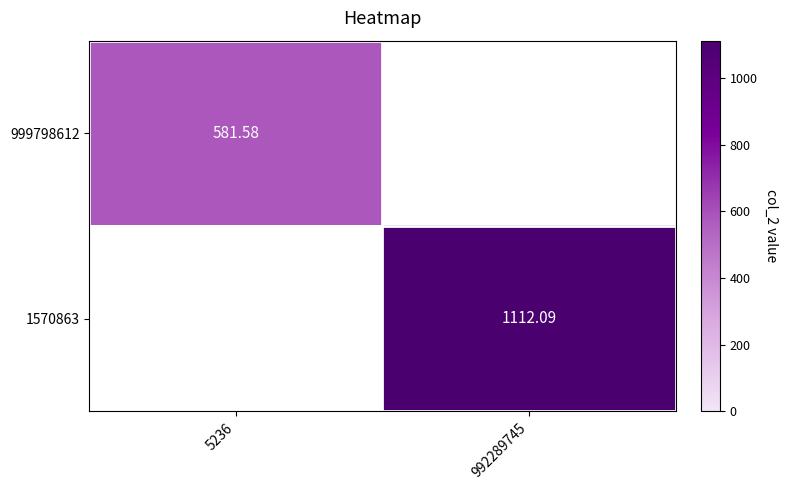

At how many categories does at least one series exceed 183?

2